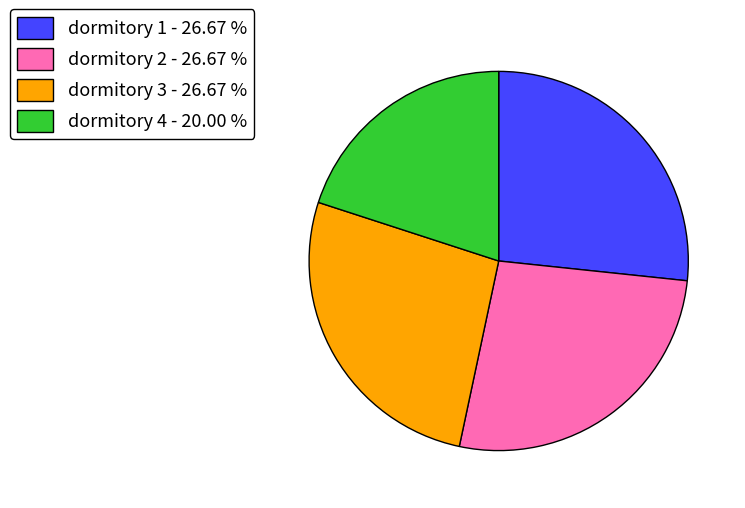

Does any single category account for the majority?

No